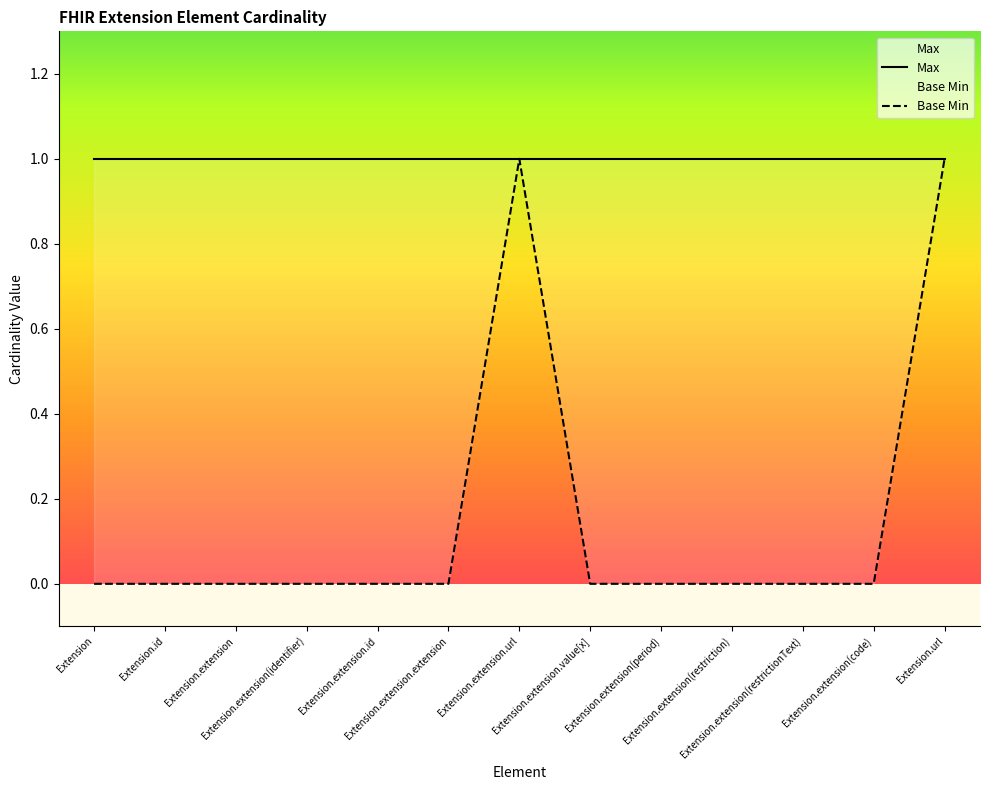

True or false: Max and Base Min cross at least once.

False